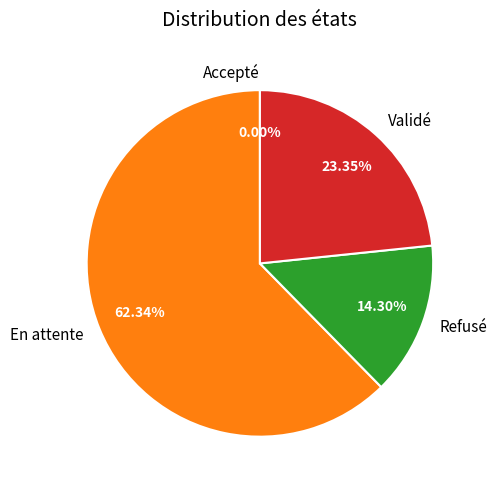

Is there a majority slice in this chart?

Yes